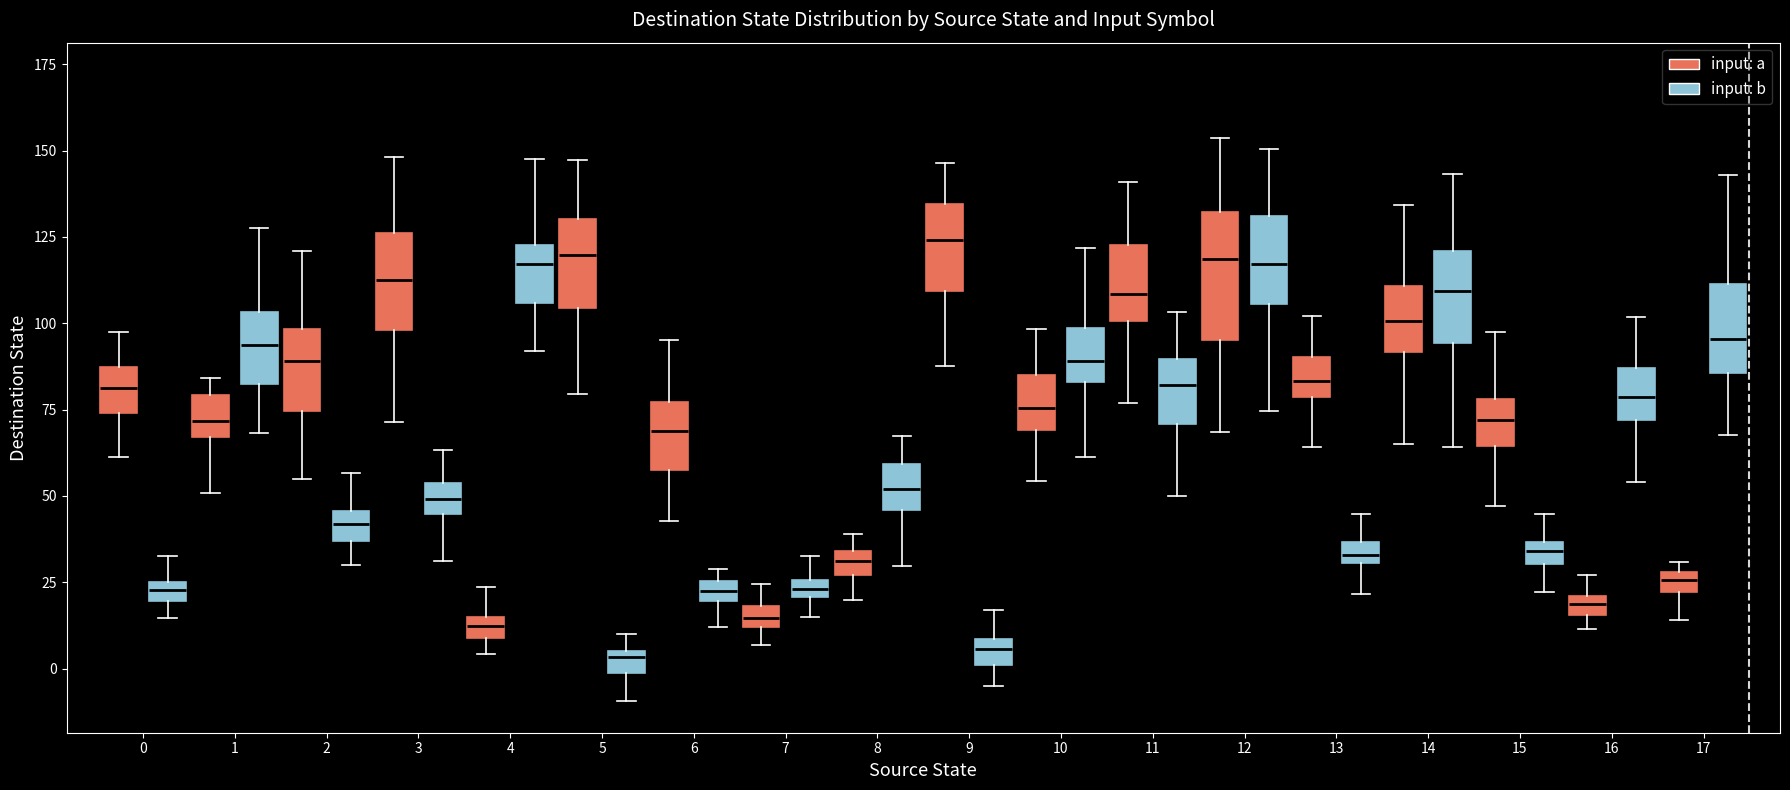

Which box is the tallest, from its lower edge to its upper edge?

12 (input: a)